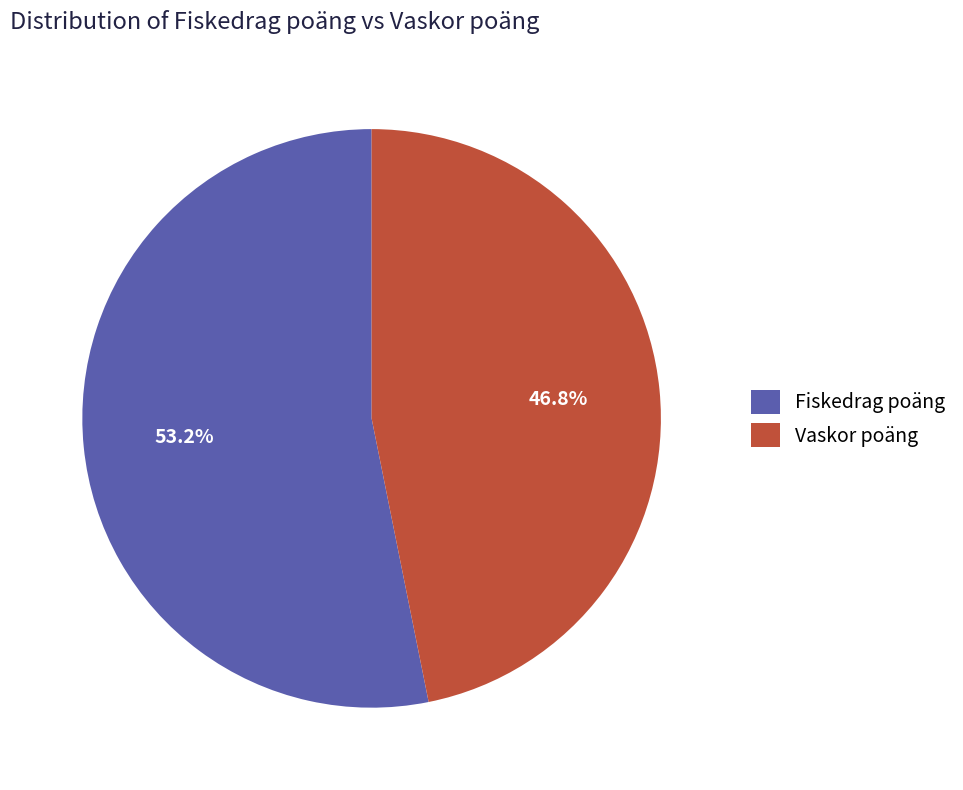

Rank the categories by value from highest to lowest.

Fiskedrag poäng, Vaskor poäng